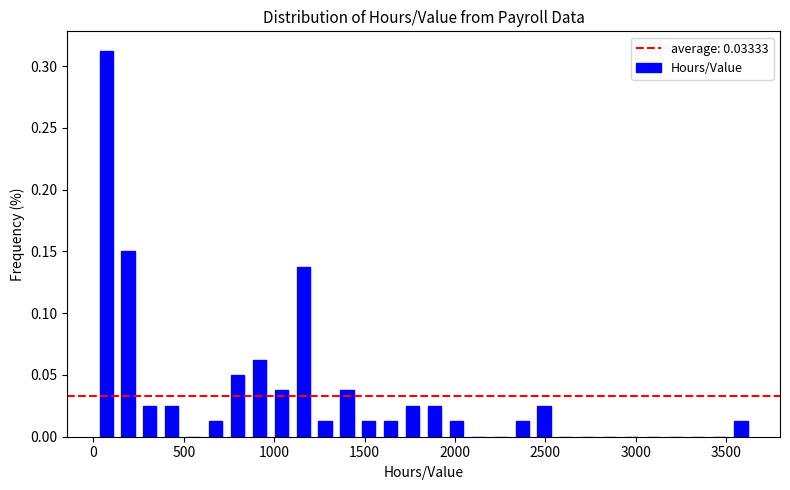

Read against the x-axis, roughly where is the centre of the tallest bar?

50